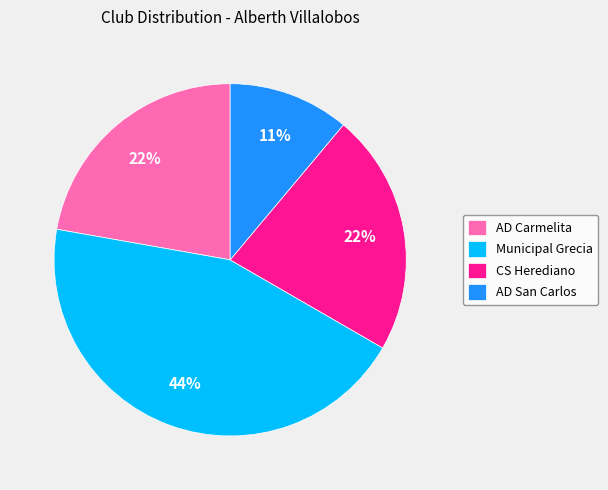

What is the smallest slice in the pie chart?

AD San Carlos